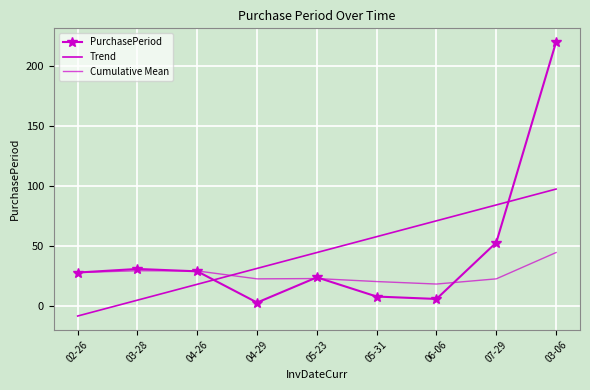

The value of PurchasePeriod at 03-28 is 31.0. True or false?

True